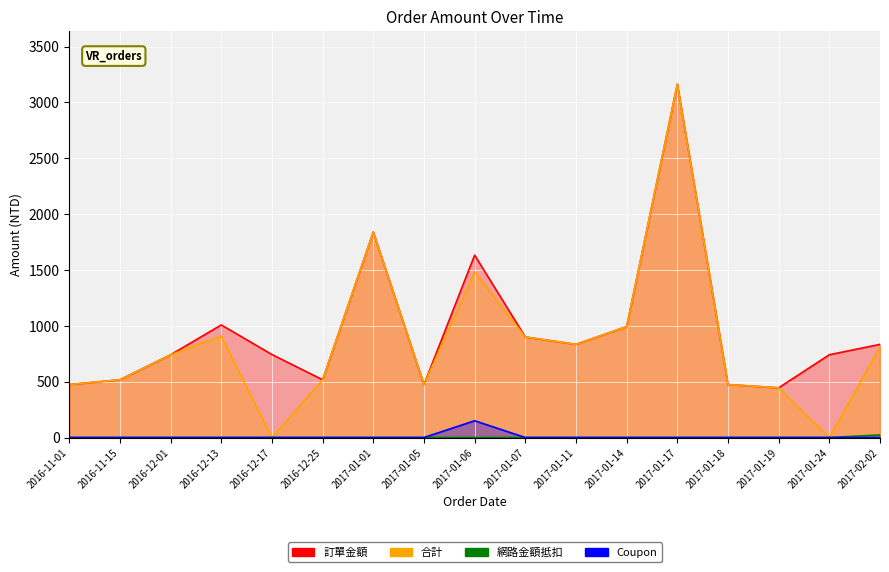

What are all the series names shown in the legend?

訂單金額, 合計, 網路金額抵扣, Coupon